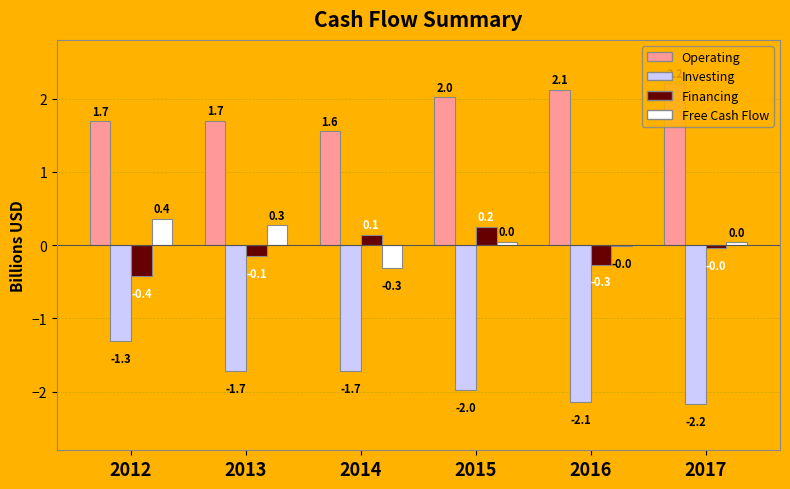

At which category is the sum across all series the highest?

2015